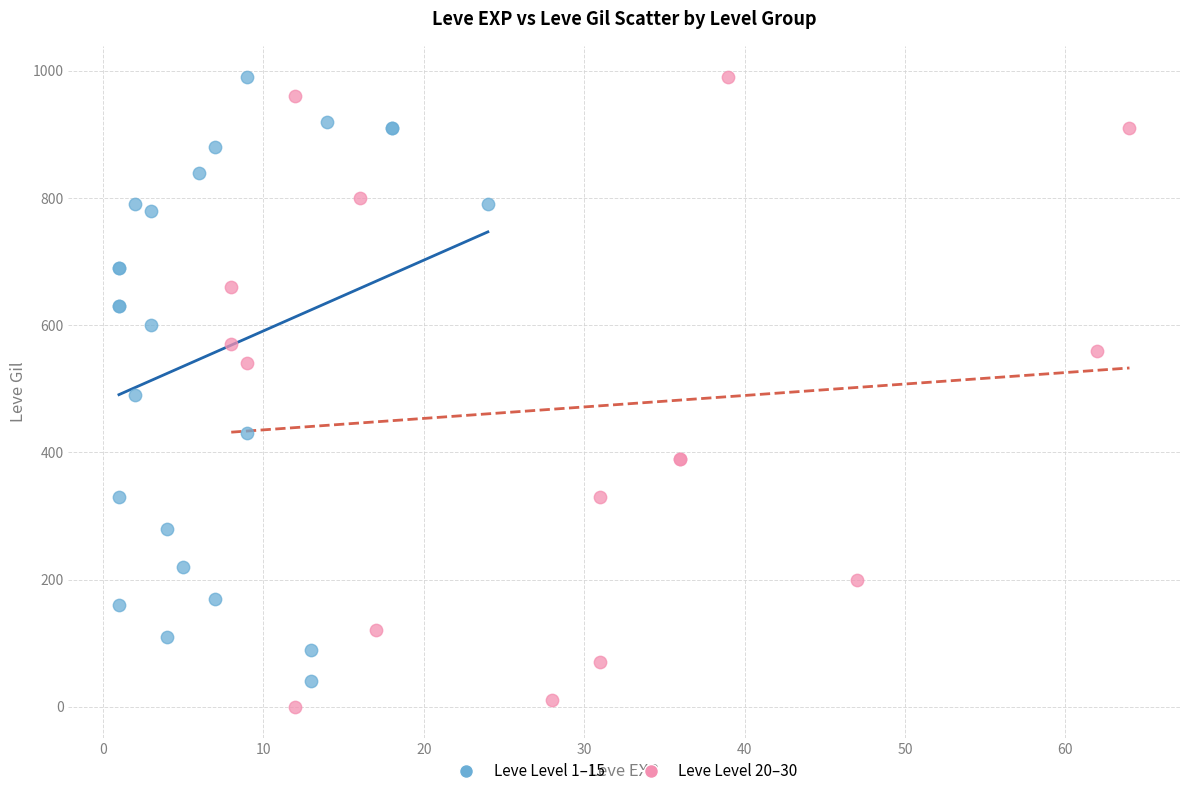

Which series has the widest spread of Y values?

Leve Level 20–30